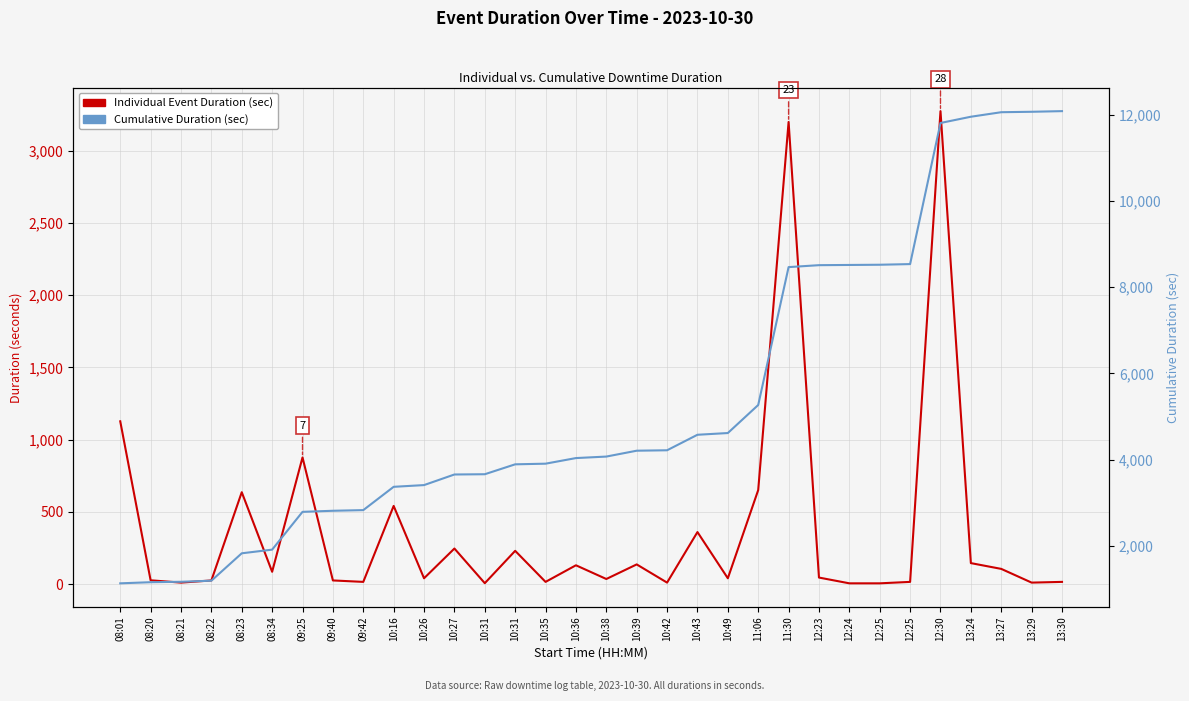

What are all the series names shown in the legend?

Individual Event Duration (sec), Cumulative Duration (sec)